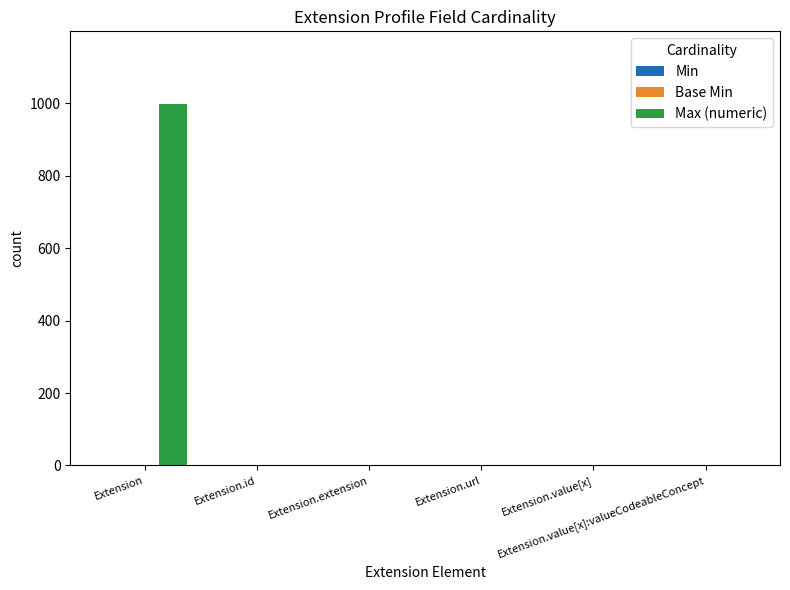

How many groups of bars are there?

6